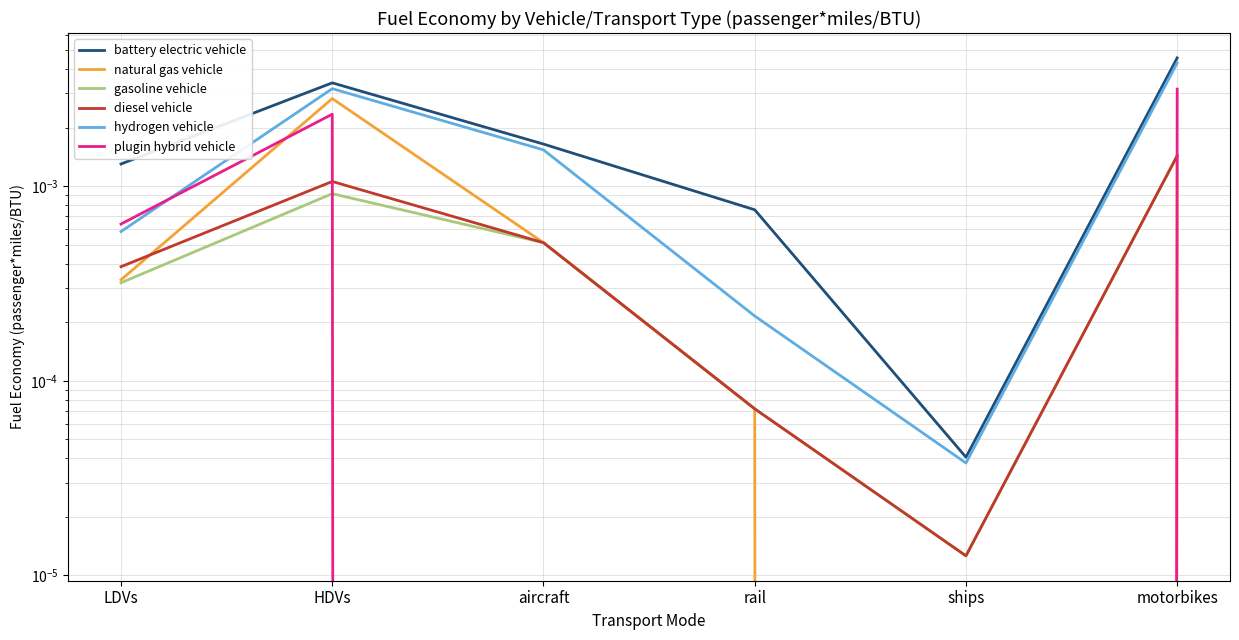

Does the chart display data point markers on the line(s)?

No